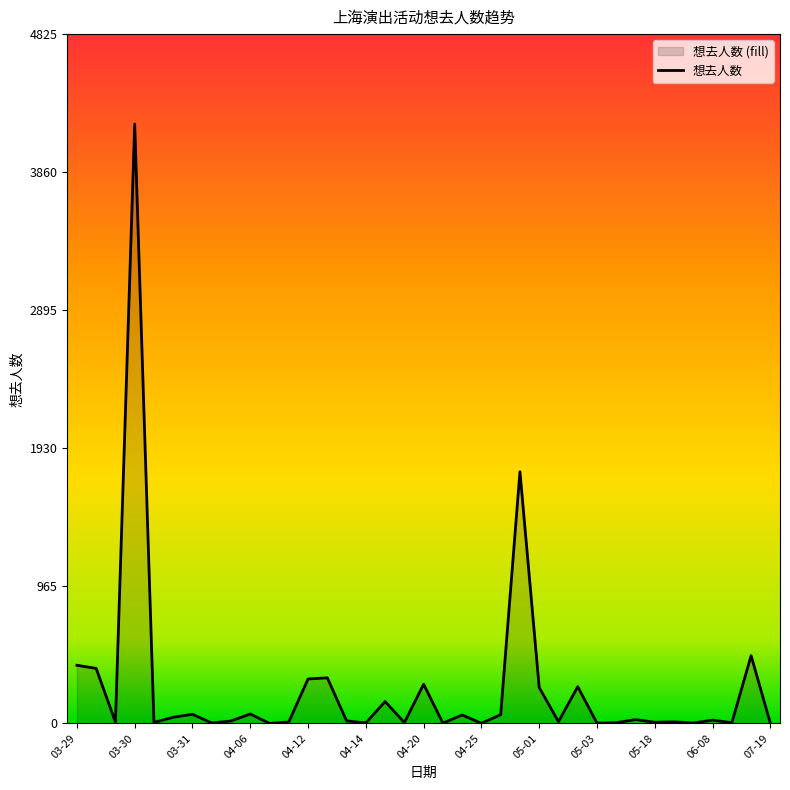

True or false: there are more than 2 points higher than both neighbors.

True